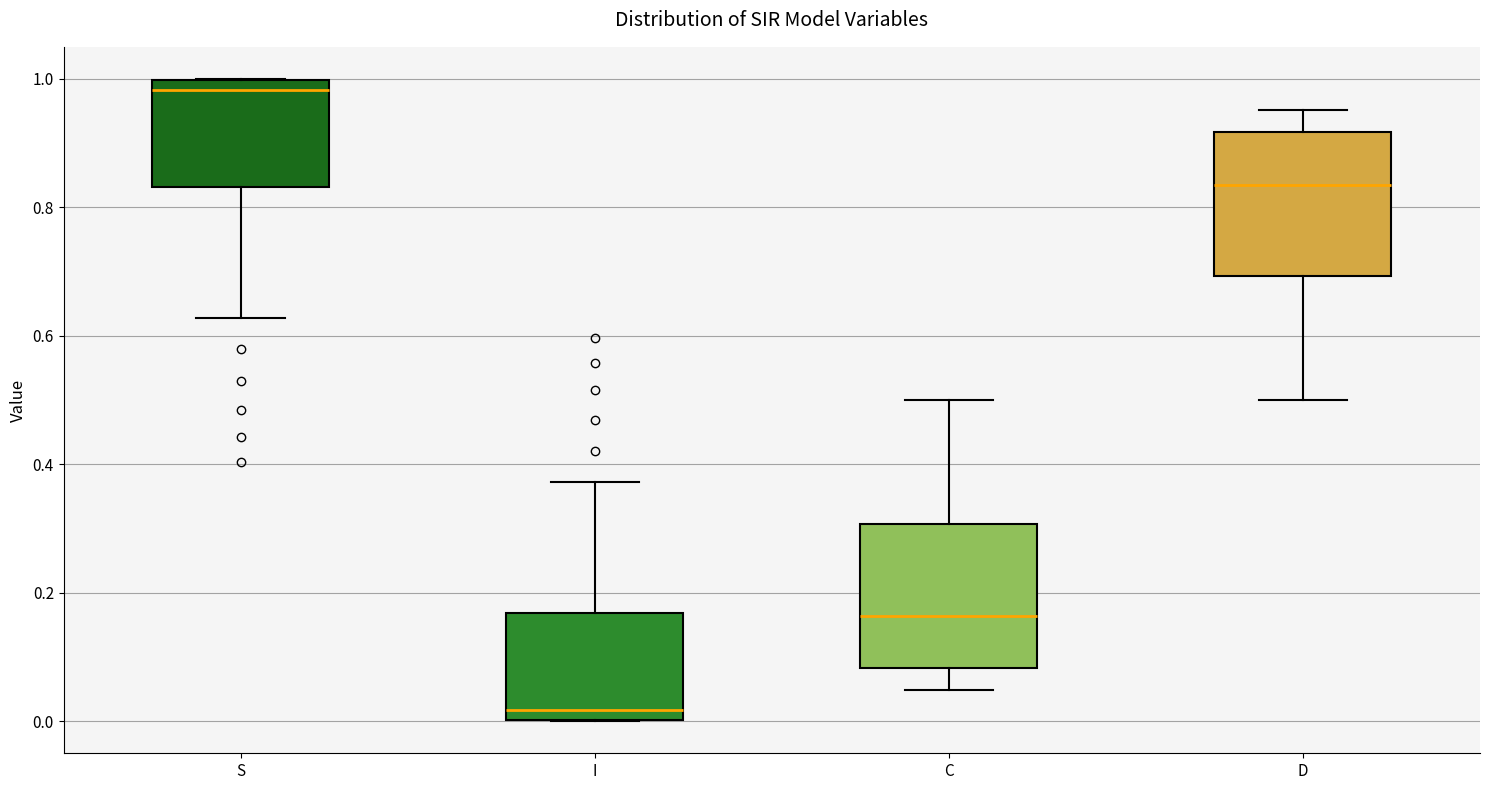

Where does the upper whisker of the box for I end on the y-axis? The values are not printed on the chart, so give them approximately, as read against the axis.

0.38